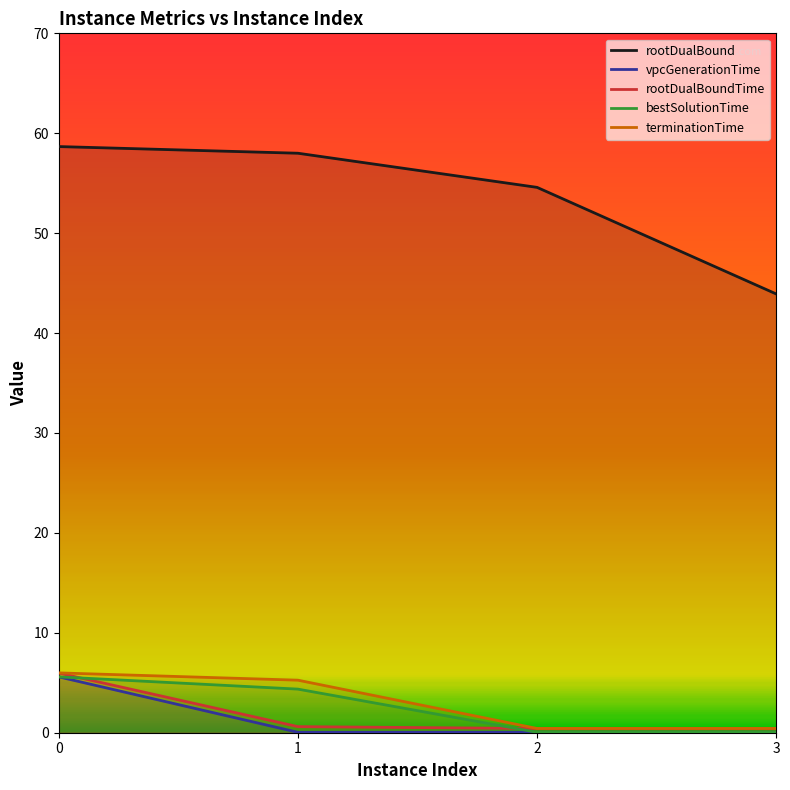

Which series has the largest total across all categories?

rootDualBound